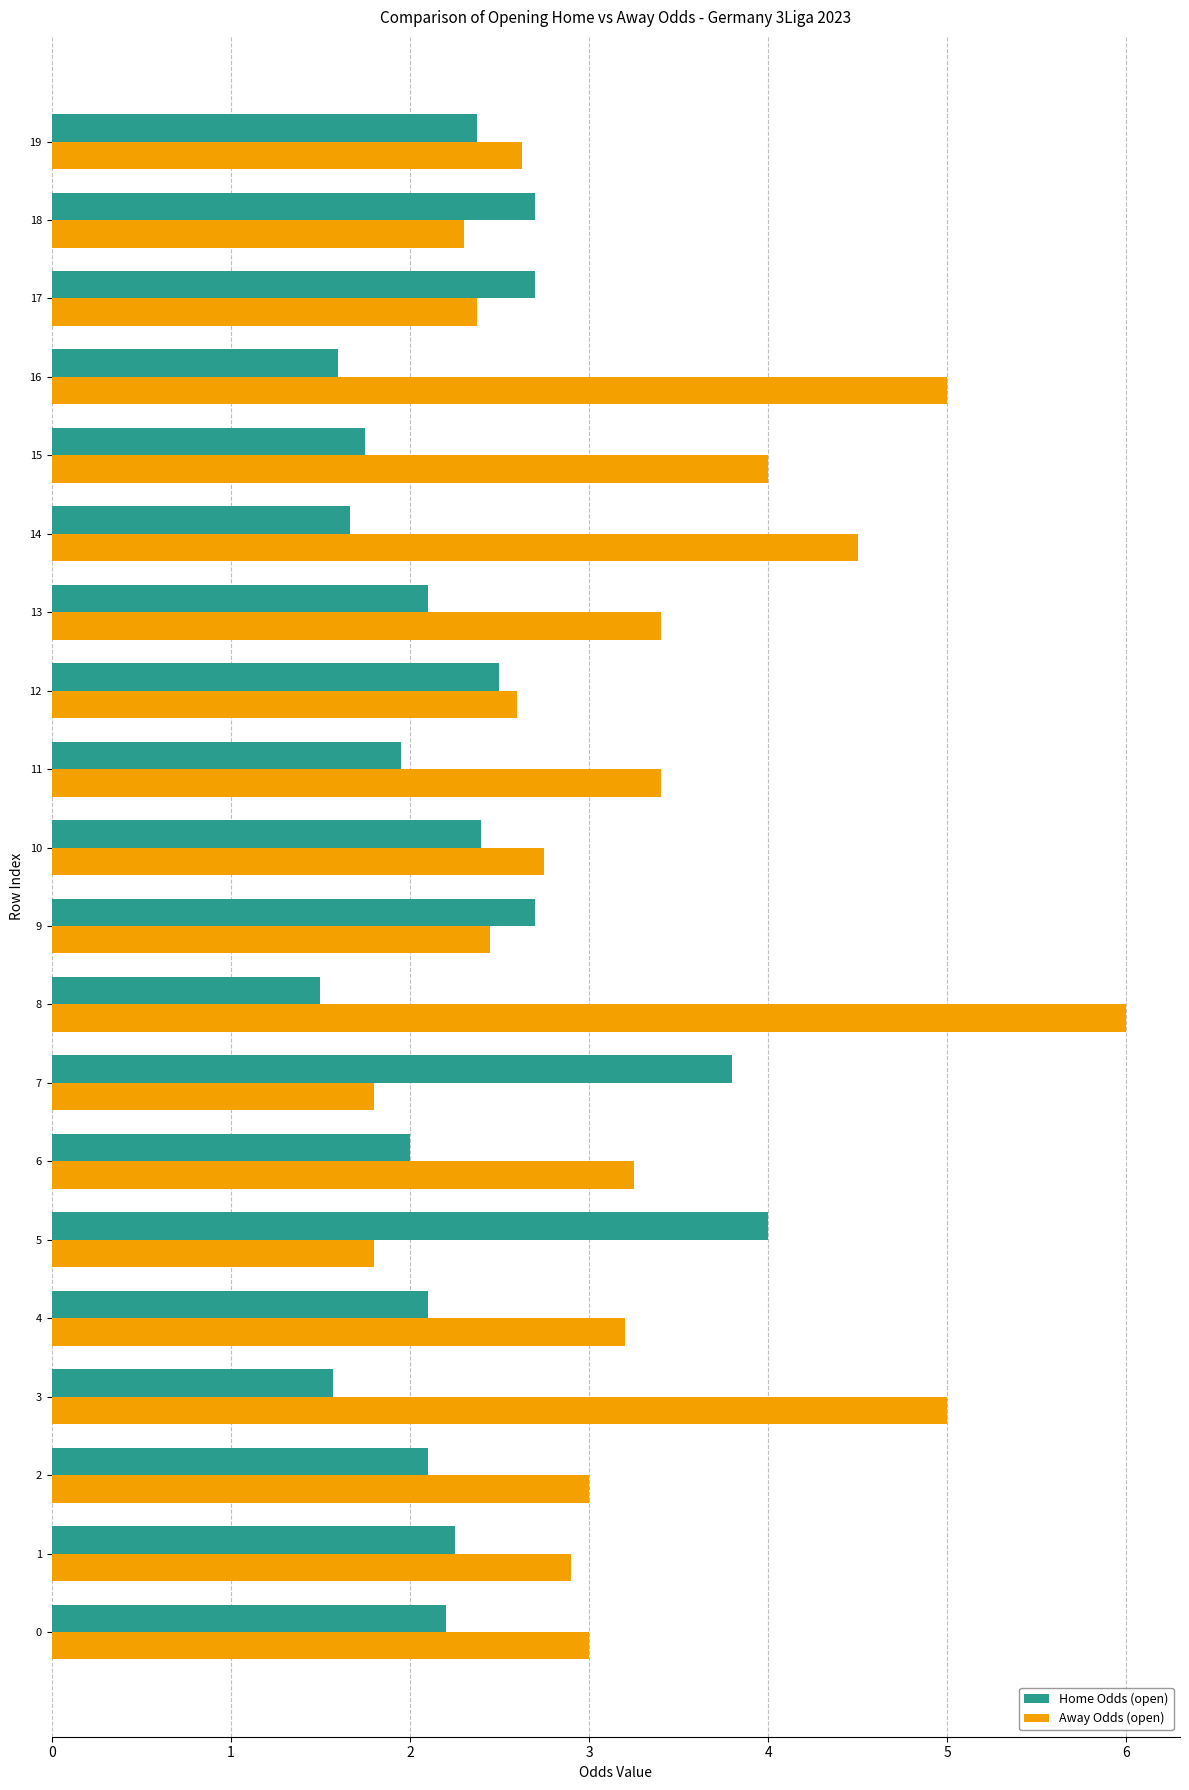

The Away Odds (open) series shows 2.4 at 14. True or false?

False